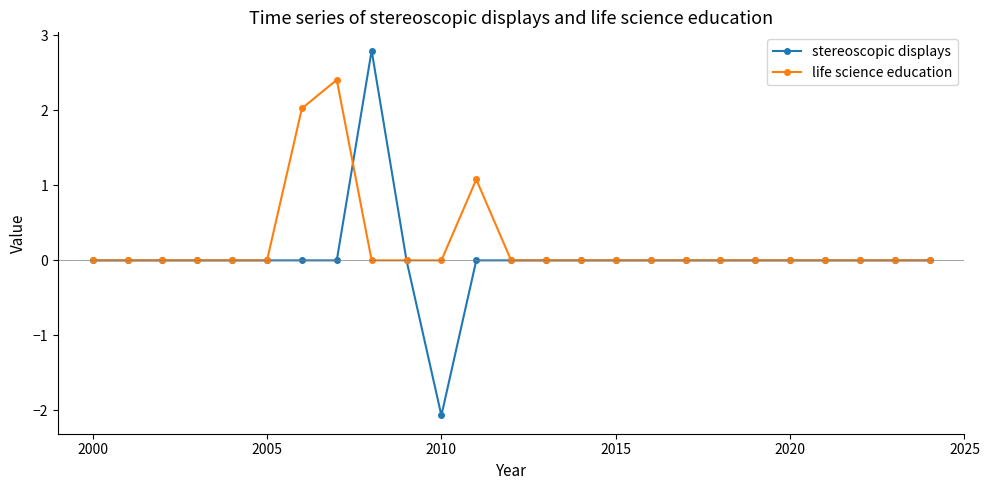

Is this an area chart (filled region under the line)?

No